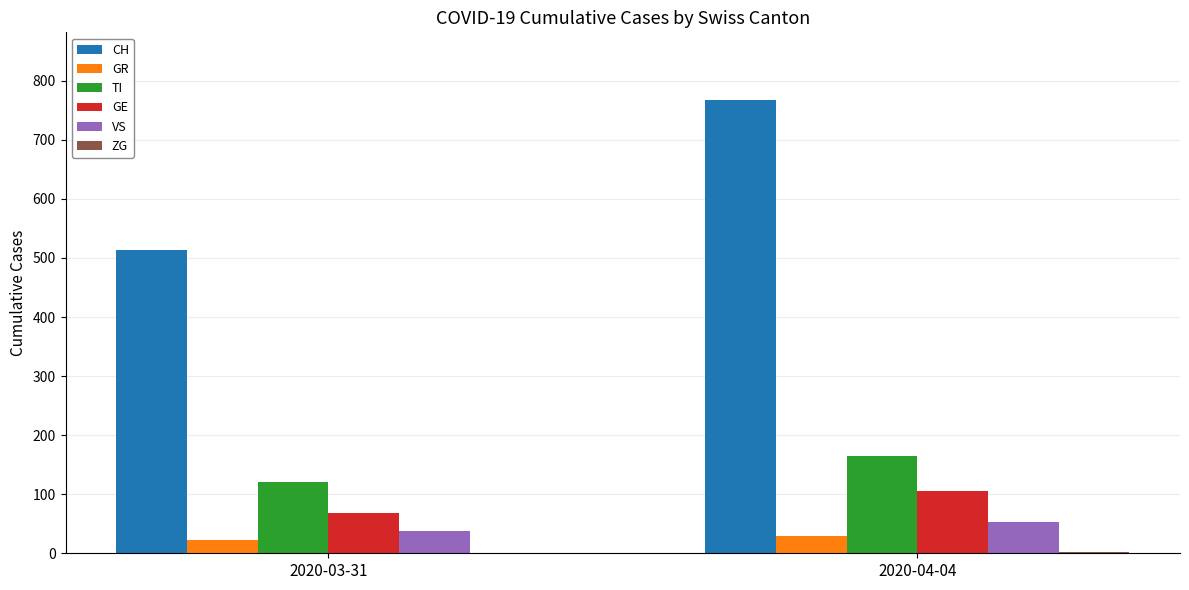

Which series has the largest total across all categories?

CH